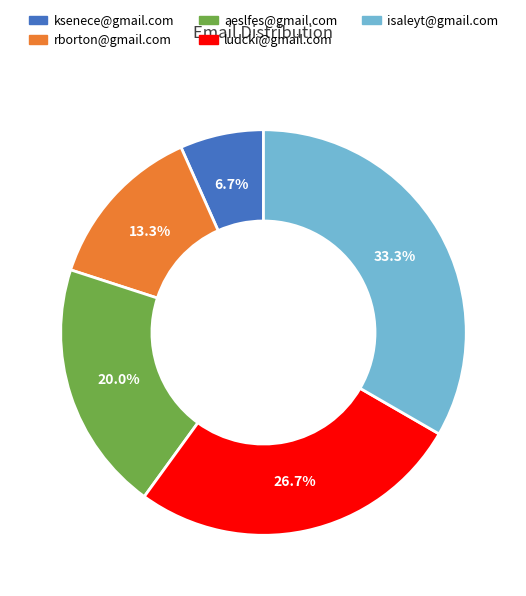

Is there any slice that represents more than half of the pie?

No